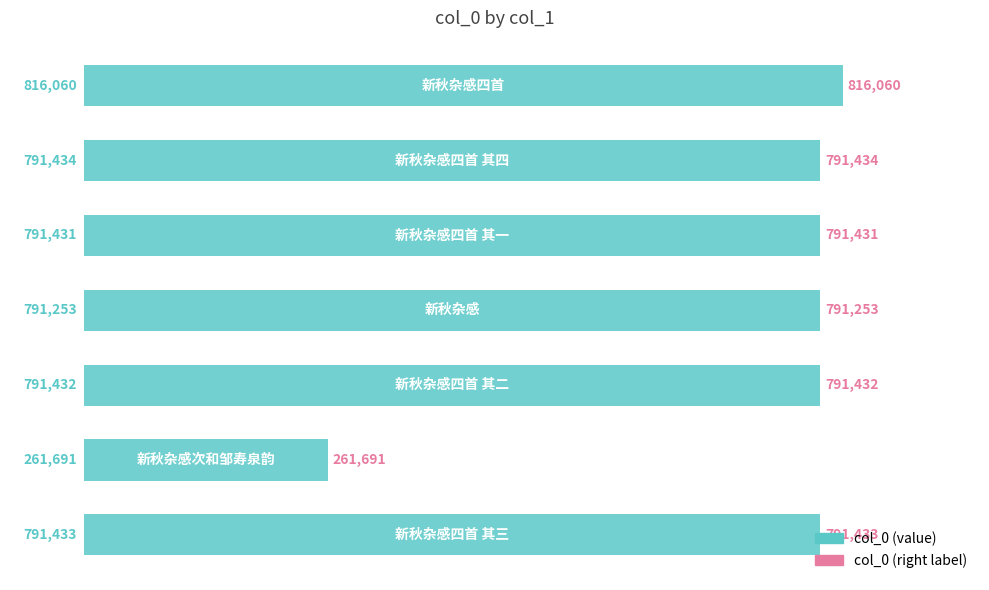

What is the minimum value shown in the chart?

261691